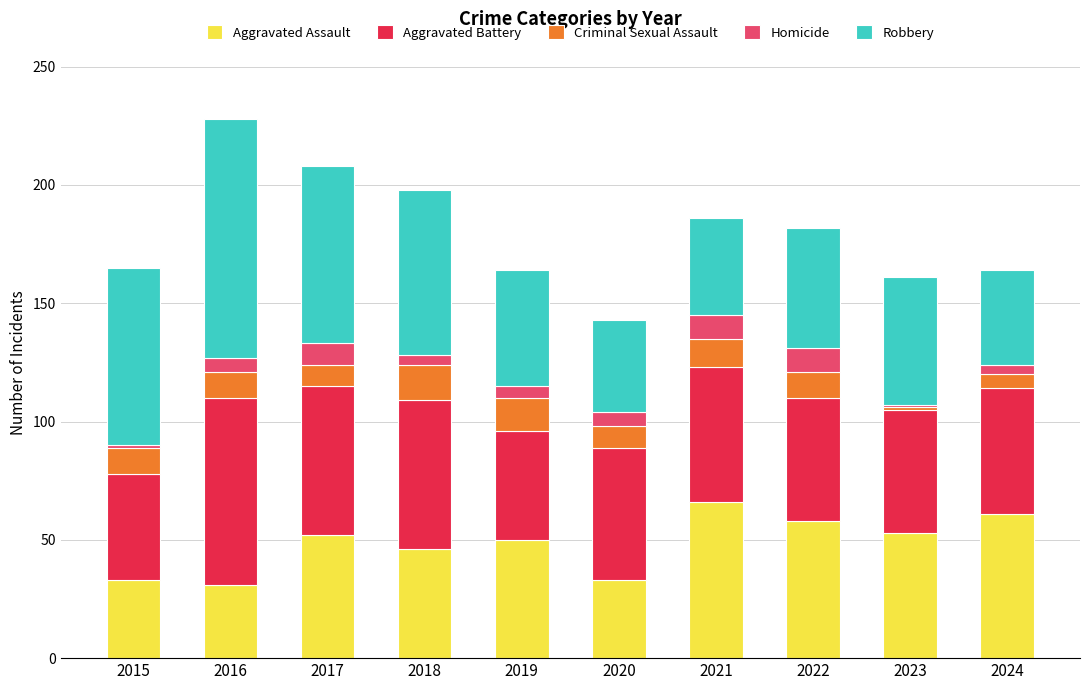

What are all the series names shown in the legend?

Aggravated Assault, Aggravated Battery, Criminal Sexual Assault, Homicide, Robbery